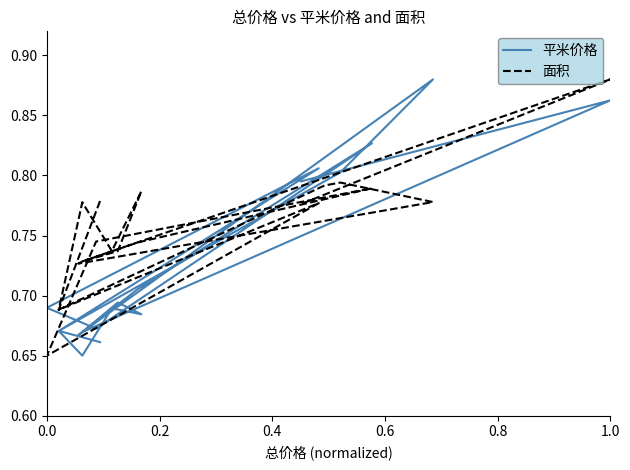

At which category is the sum across all series the highest?

1.0